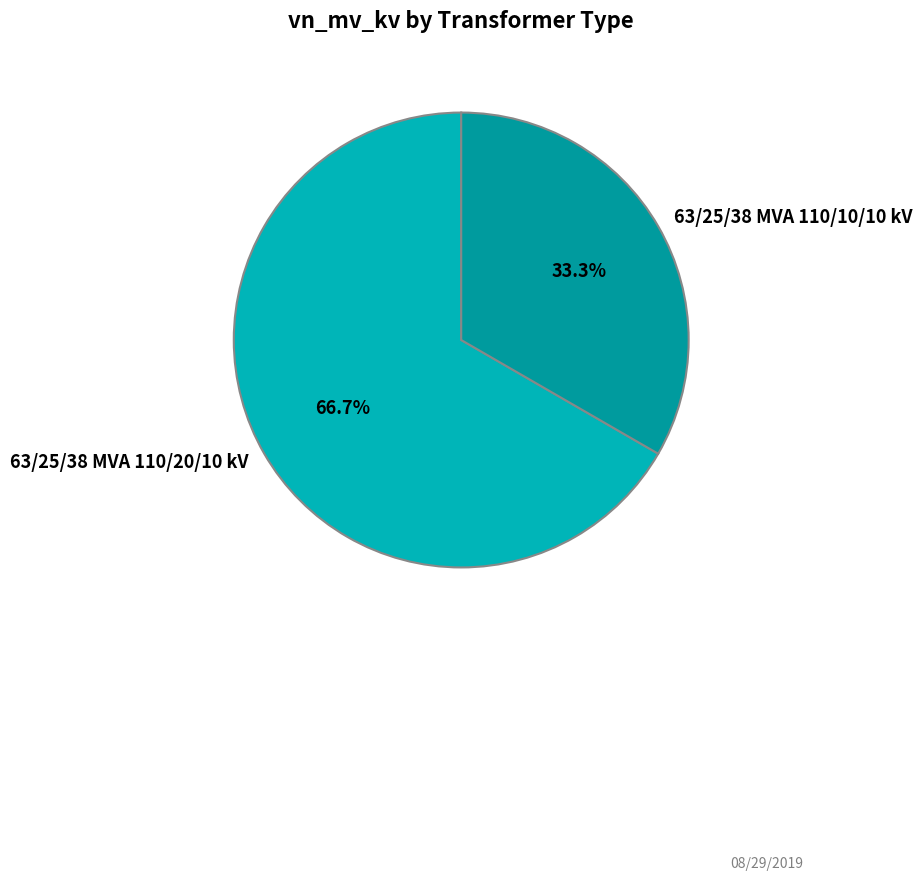

Rank the categories by value from lowest to highest.

63/25/38 MVA 110/10/10 kV, 63/25/38 MVA 110/20/10 kV